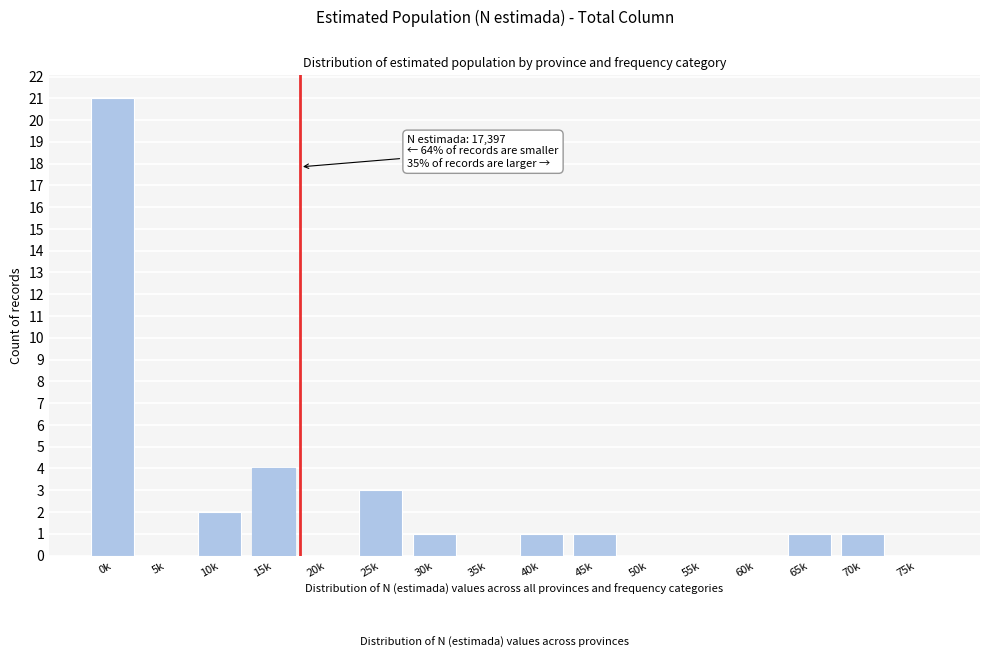

Reading left to right, what are all the values shown in this chart?

0k=21	5k=0	10k=2	15k=4	20k=0	25k=3	30k=1	35k=0	40k=1	45k=1	50k=0	55k=0	60k=0	65k=1	70k=1	75k=0